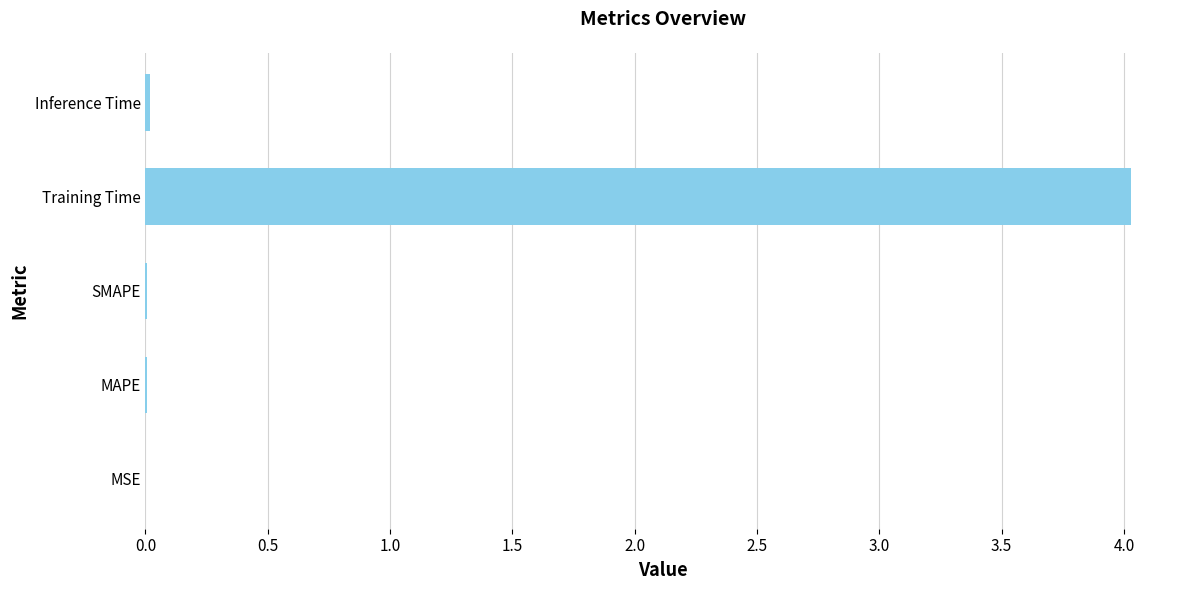

How many distinct data groups are displayed?

1